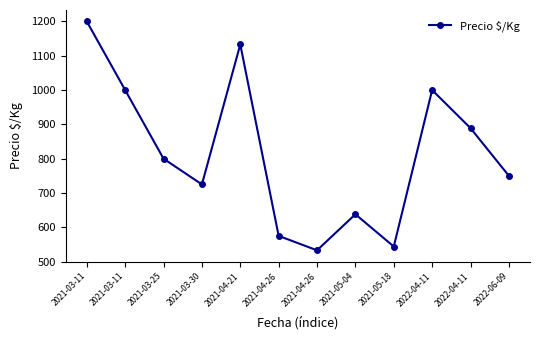

List the labels in order of value, largest first.

2021-03-11, 2021-04-21, 2021-03-11, 2022-04-11, 2022-04-11, 2021-03-25, 2022-06-09, 2021-03-30, 2021-05-04, 2021-04-26, 2021-05-18, 2021-04-26